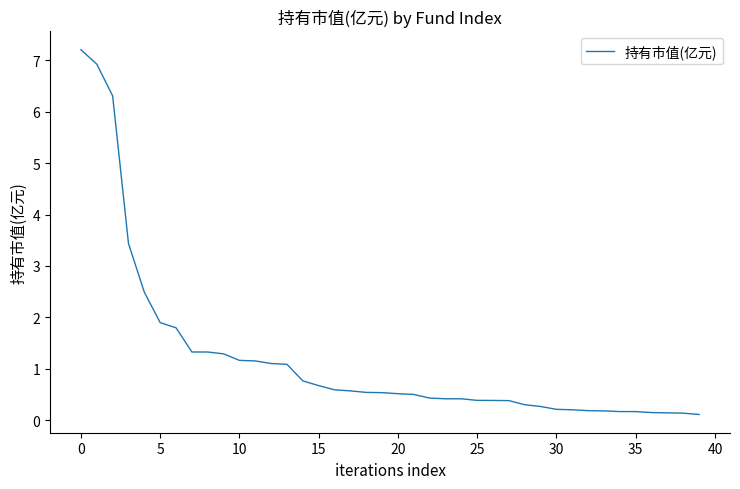

What is the maximum value shown in the chart?

7.2